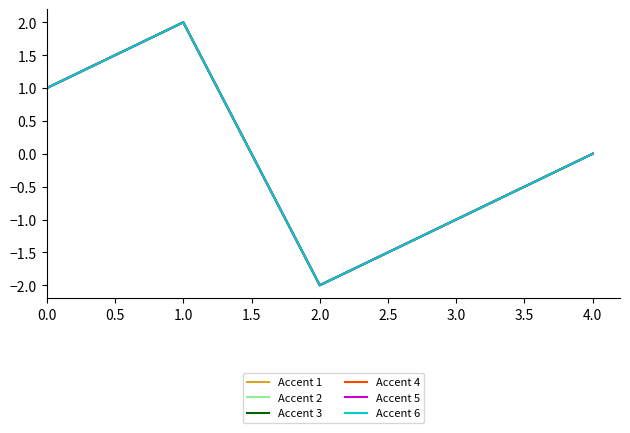

What is the difference between the maximum and second lowest values in the Accent 4 series?

3